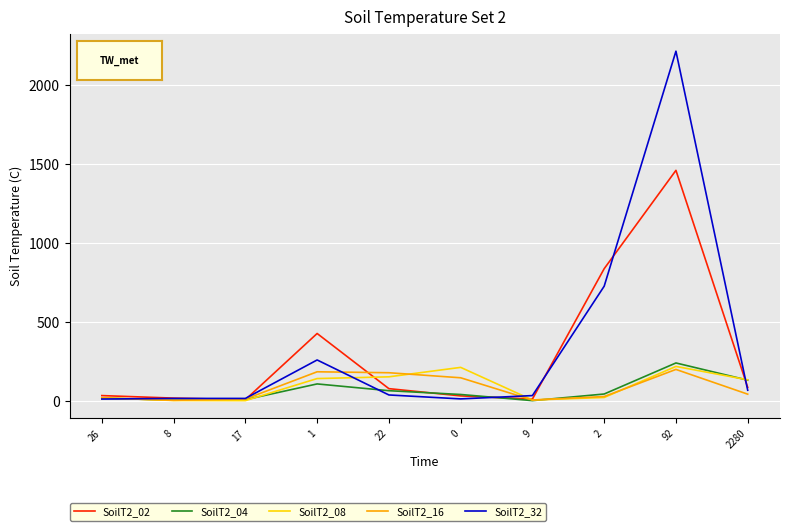

Which series has the widest spread of values?

SoilT2_32